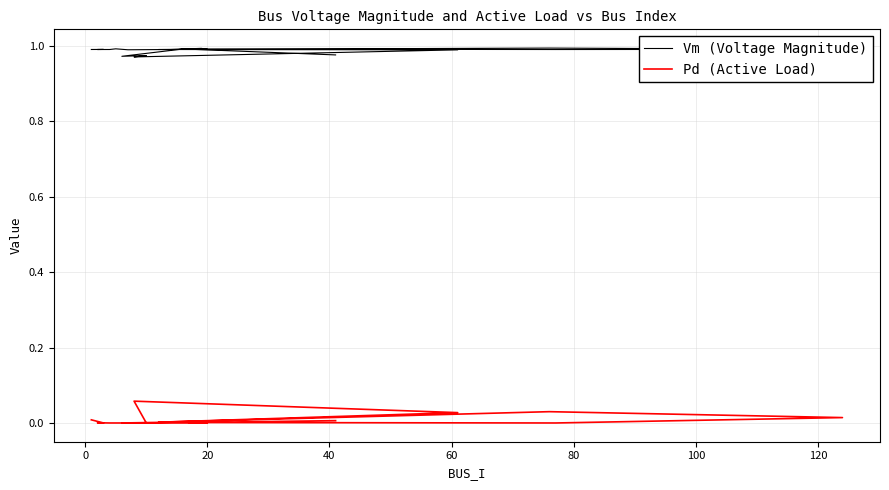

True or false: Vm (Voltage Magnitude) and Pd (Active Load) cross at least once.

False